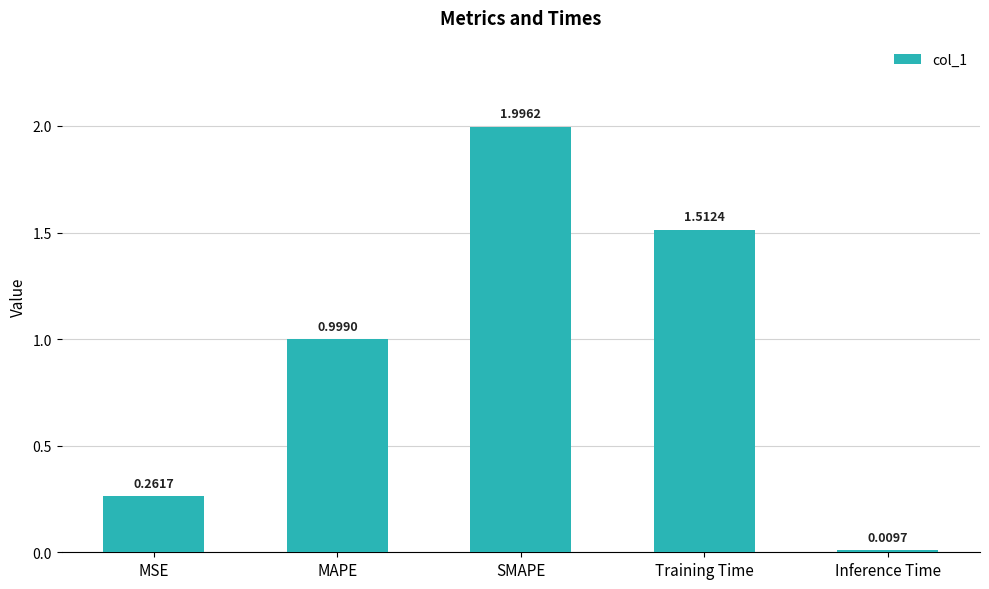

What is the difference between the values at Inference Time and SMAPE?

2.0